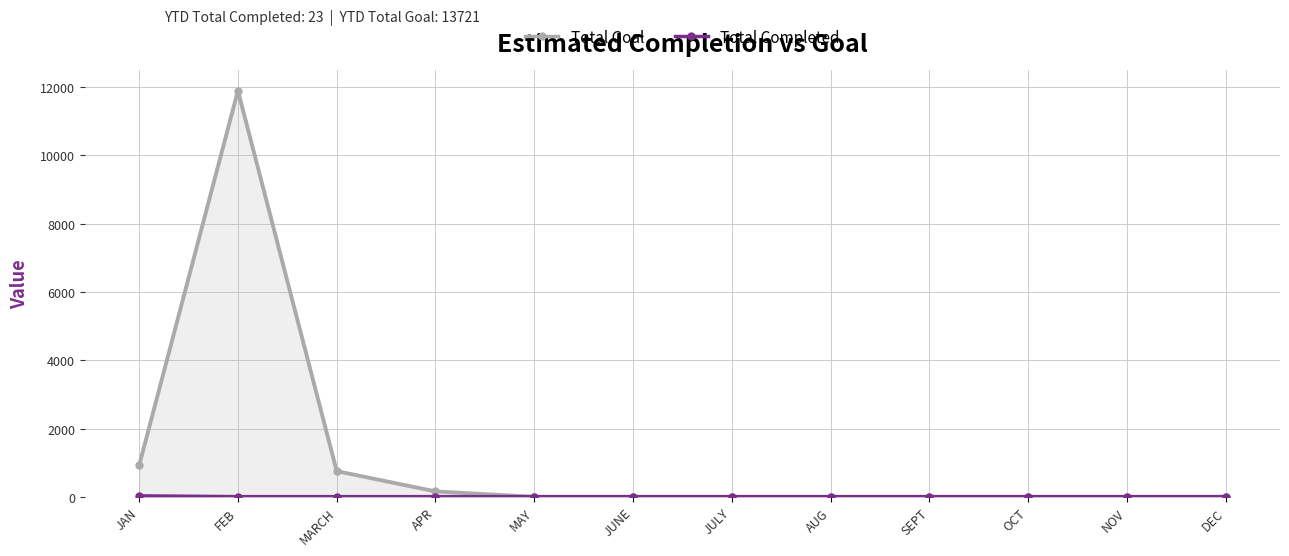

The Total Completed series shows 0 at APR. True or false?

True